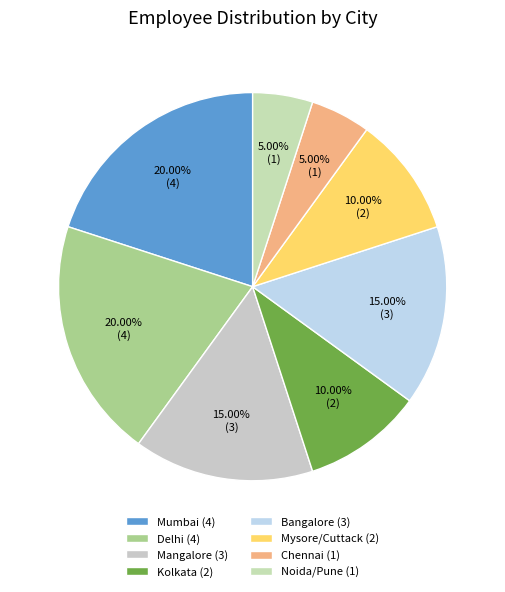

How many slices are in this pie chart?

8